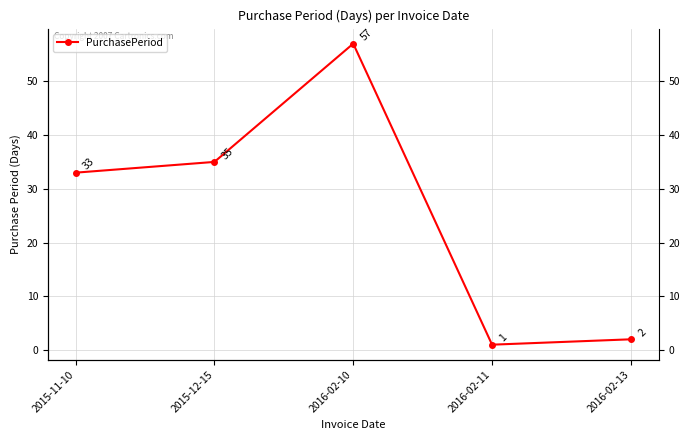

Reading right to left, extract all data points from this chart.

2016-02-13=2	2016-02-11=1	2016-02-10=57	2015-12-15=35	2015-11-10=33